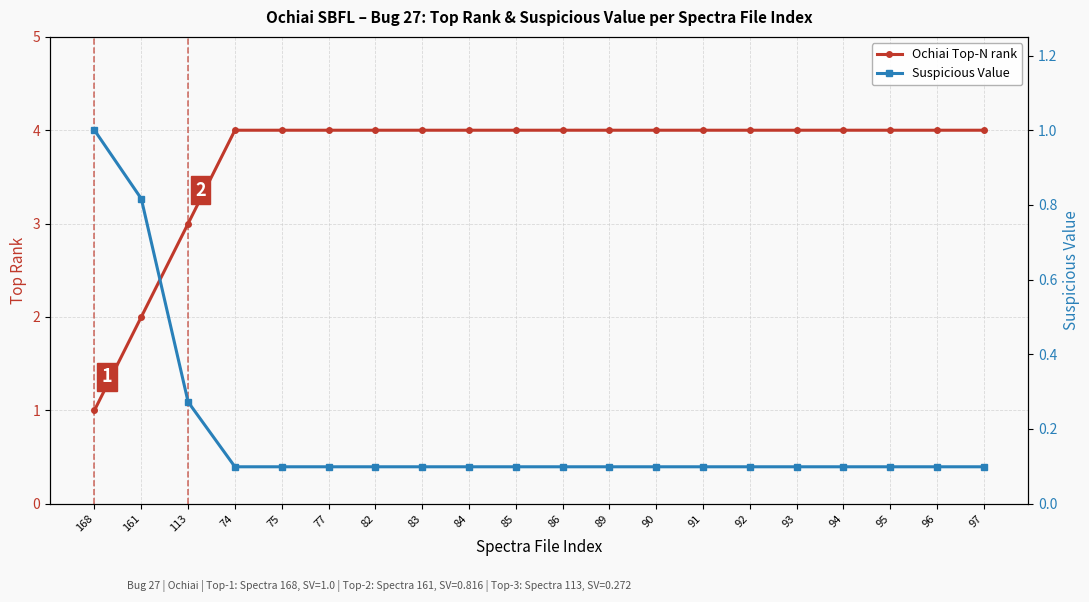

At which category is the sum across all series the highest?

74